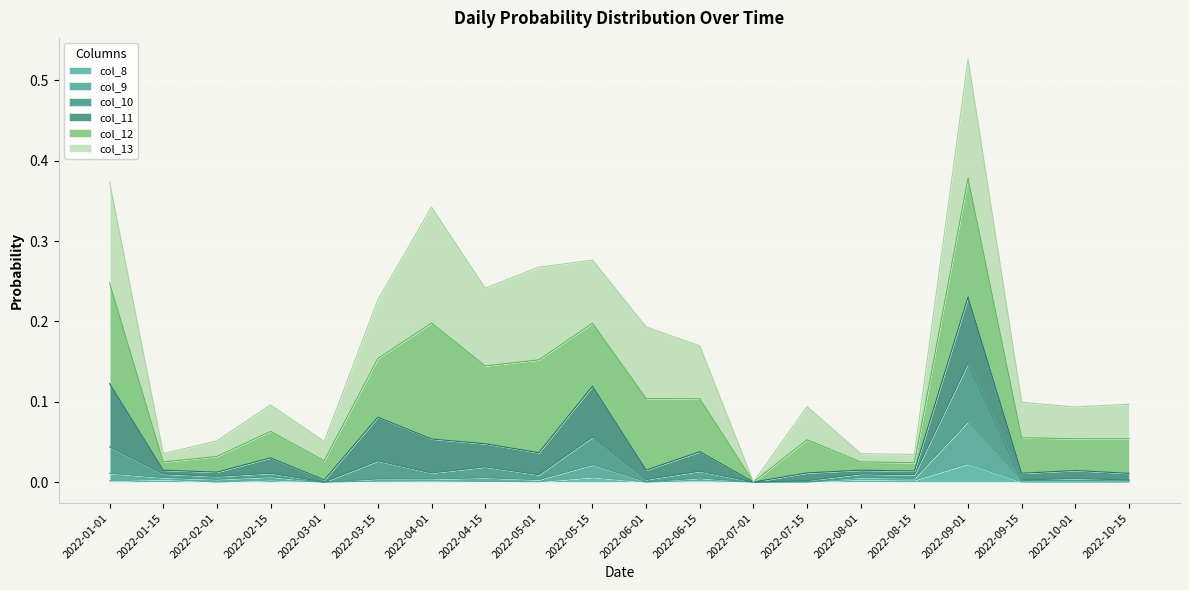

True or false: col_10 has more than 0 points higher than both neighbors.

True